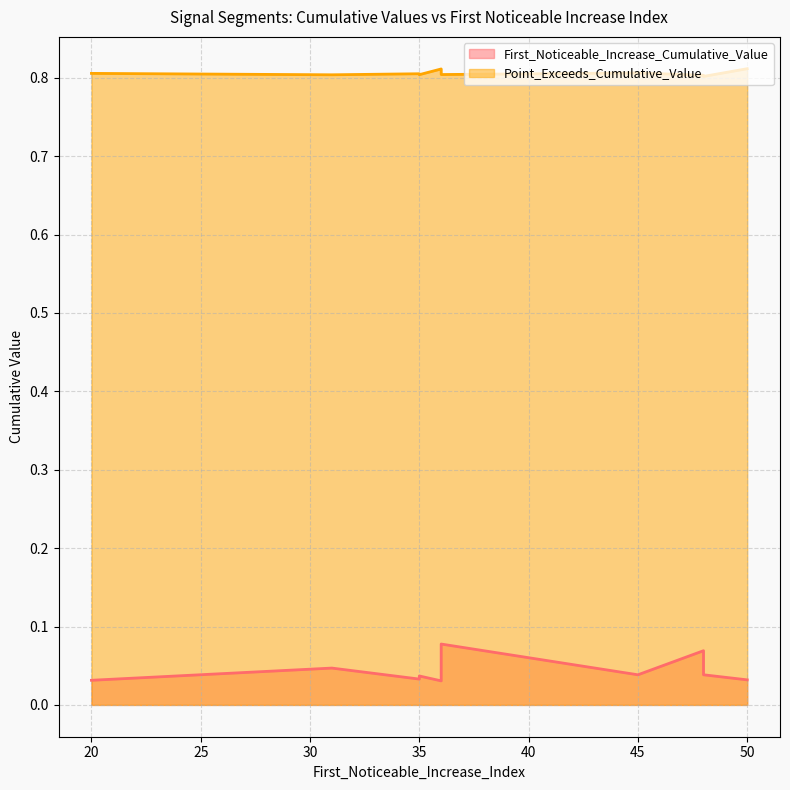

Rank the series at 36 from highest to lowest value.

Point_Exceeds_Cumulative_Value, First_Noticeable_Increase_Cumulative_Value